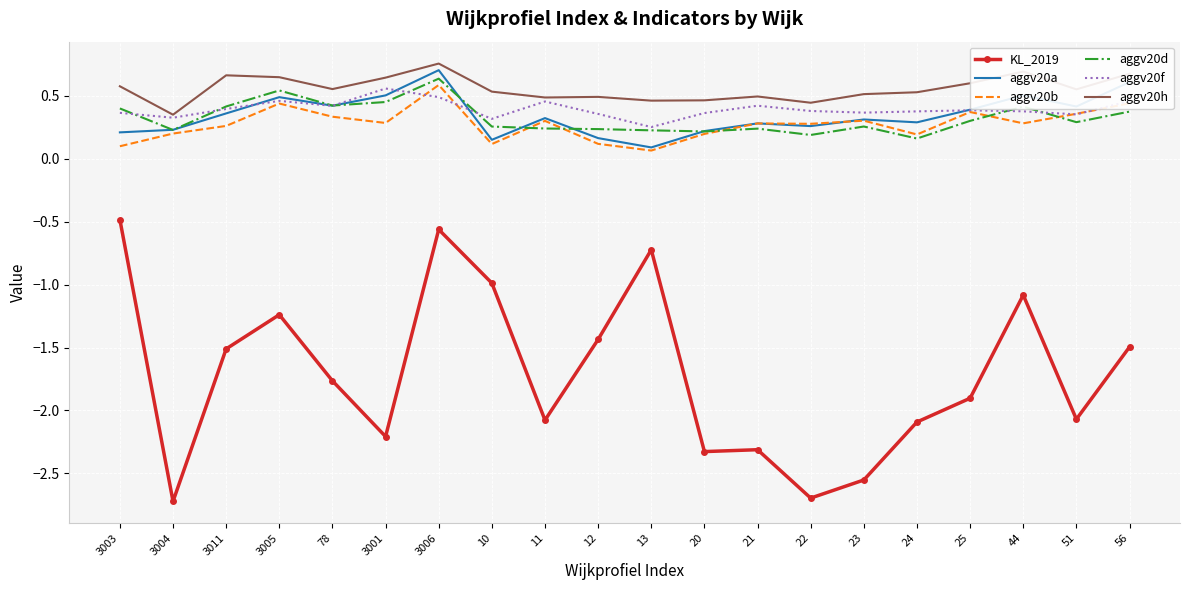

What position from the left is 12?

10